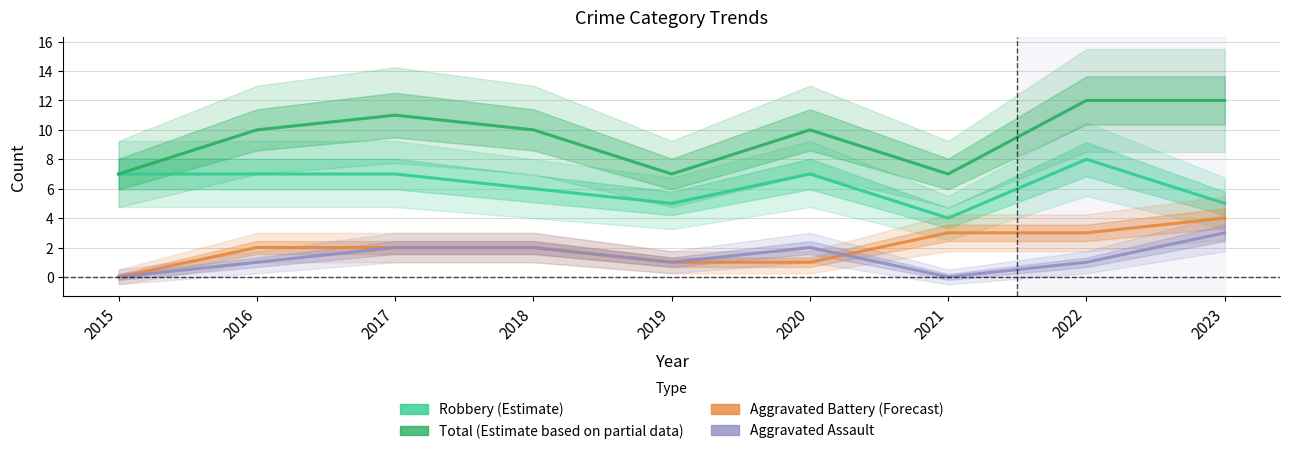

At which category does the chart reach its peak across all series?

2022